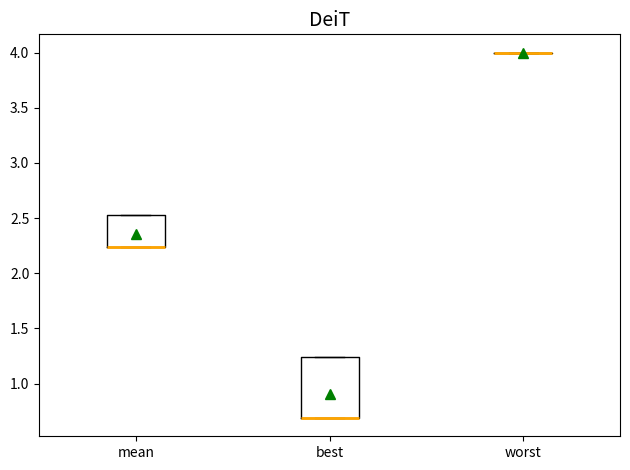

Reading left to right, read every box against the y-axis: the position of its median line, the range the box covers, and the ends of its whiskers. The values are not printed on the chart, so give them approximately, as read against the axis.

mean: median 2.25 (drawn on the box's lower edge), box 2.25 to 2.55, whiskers 2.25 to 2.55
best: median 0.70 (drawn on the box's lower edge), box 0.70 to 1.25, whiskers 0.70 to 1.25
worst: box collapsed to a line at 4.00, whiskers 4.00 to 4.00